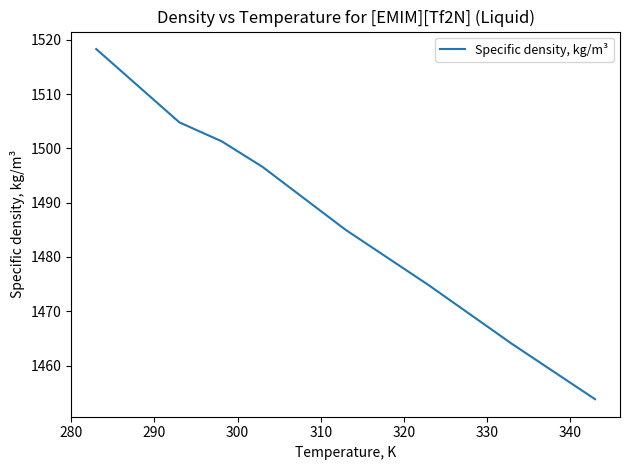

What is the greatest value displayed?

1518.3